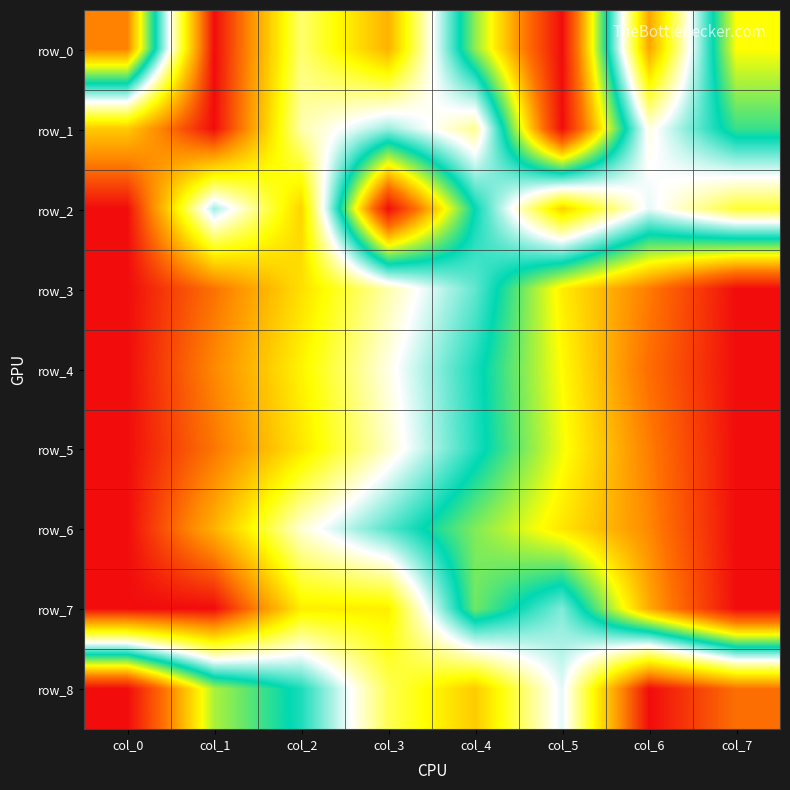

Which has a higher value, col_5 or col_6?

col_5